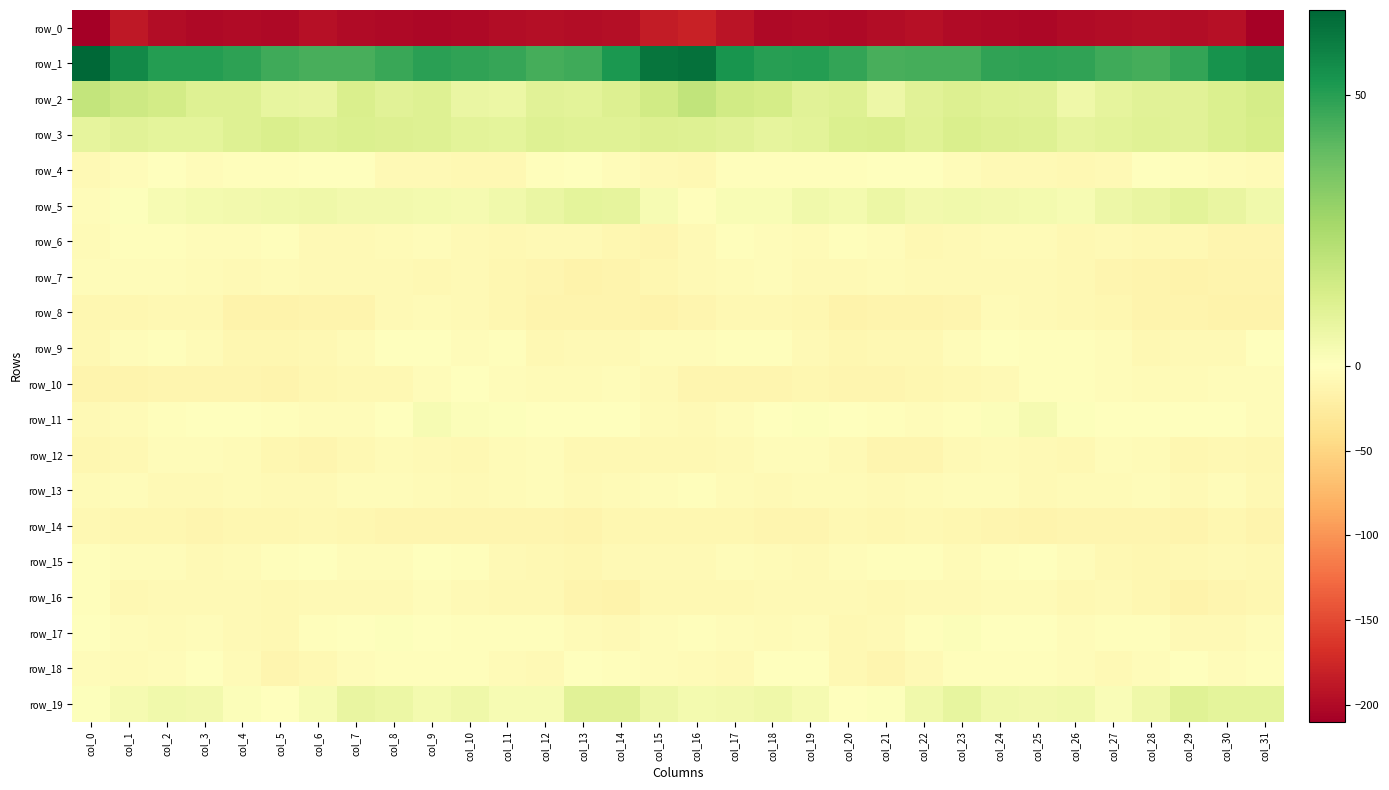

What is the difference between the maximum and minimum values in the row_10 series?

12.5